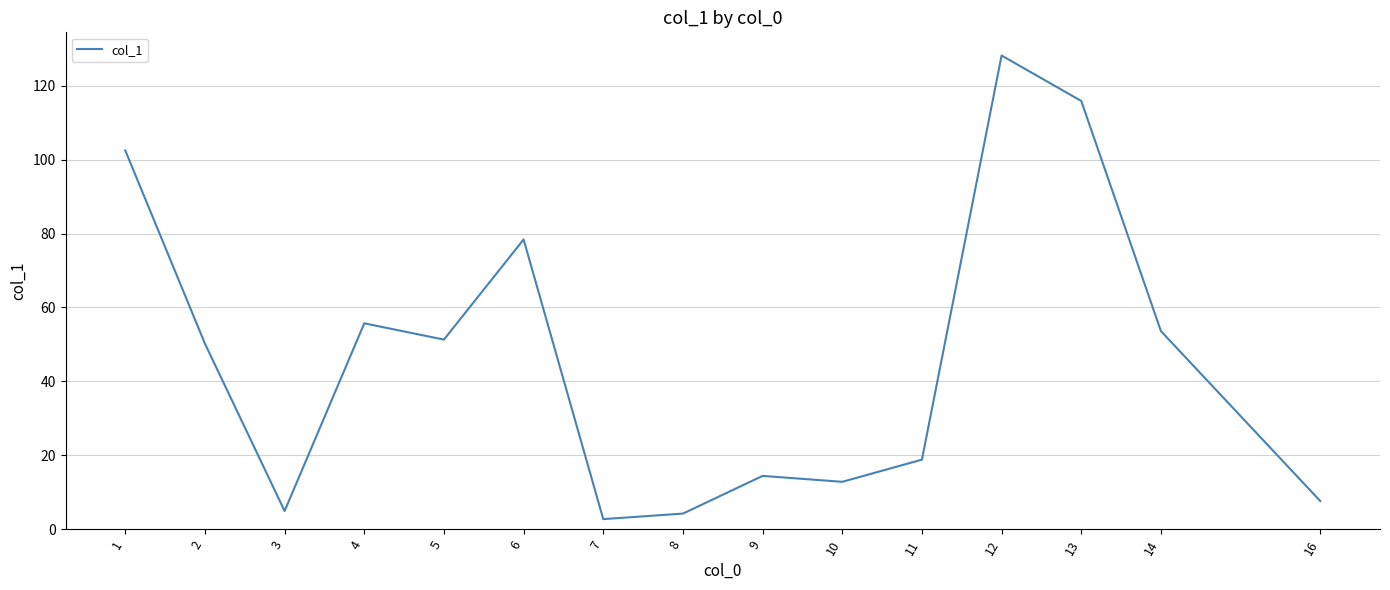

What is the maximum value shown in the chart?

128.2